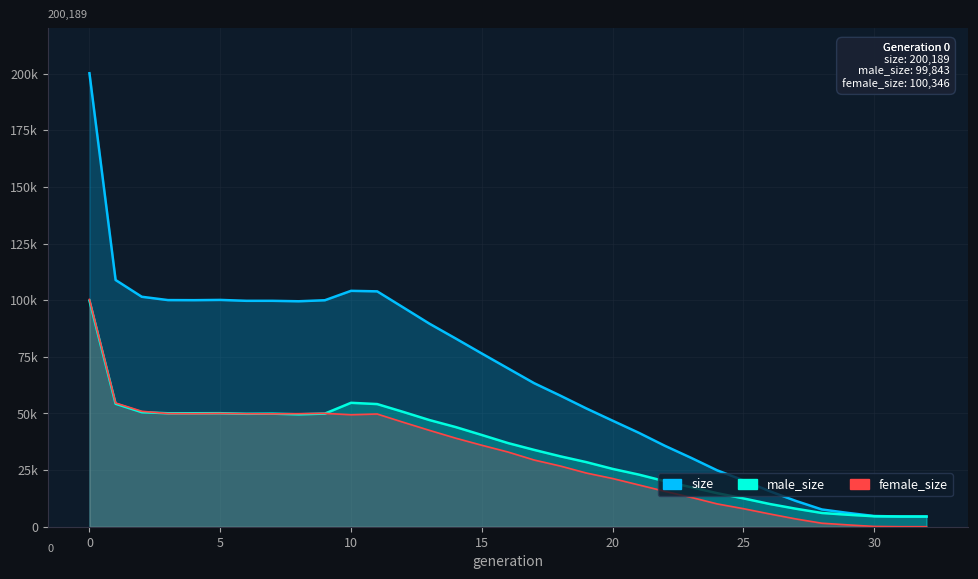

At how many categories does at least one series exceed 68136?

17